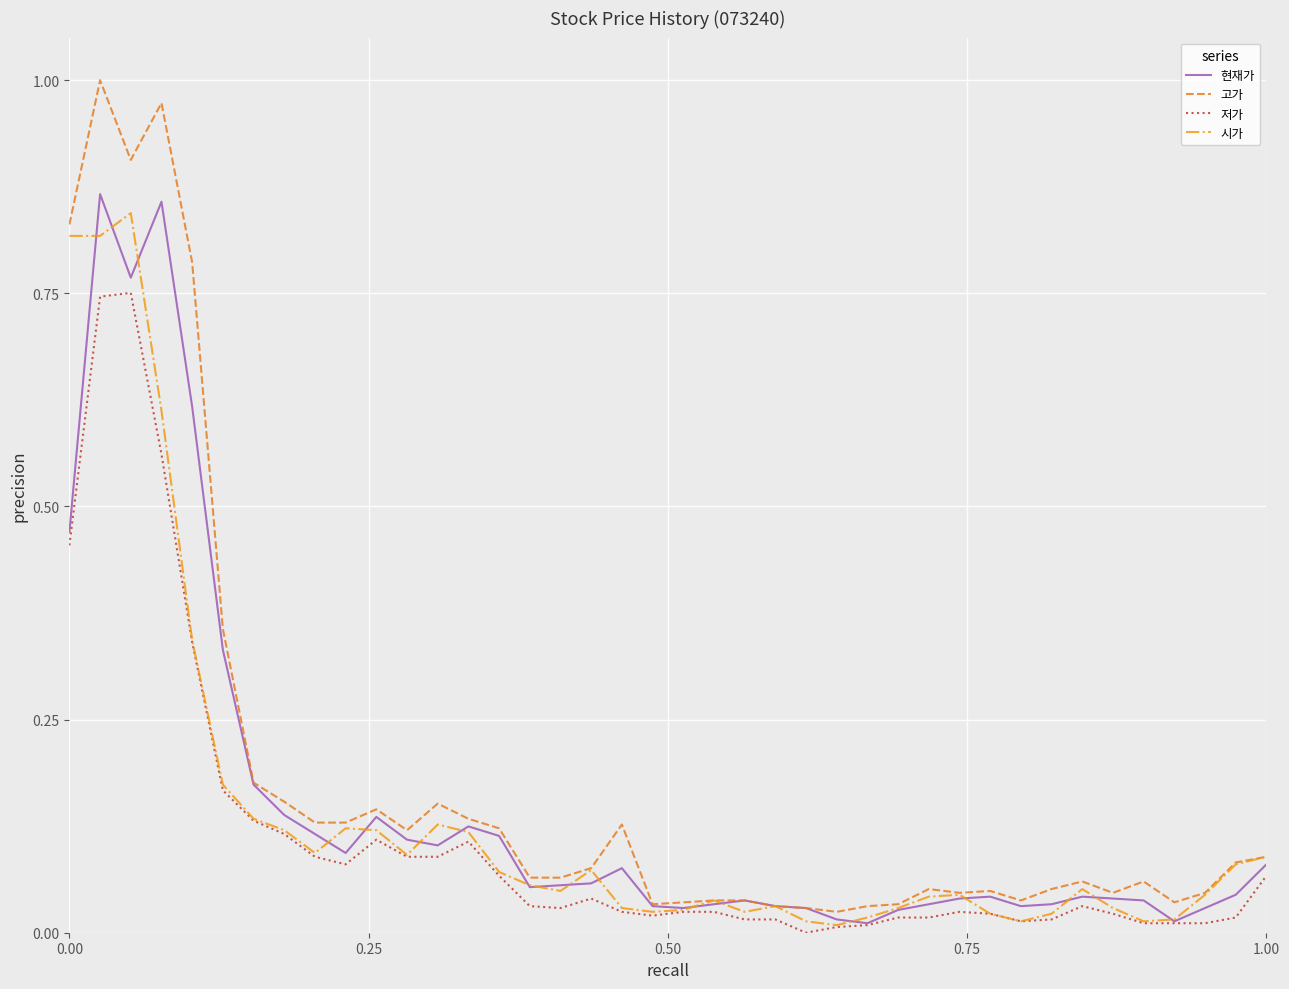

Which series has the widest spread of values?

고가